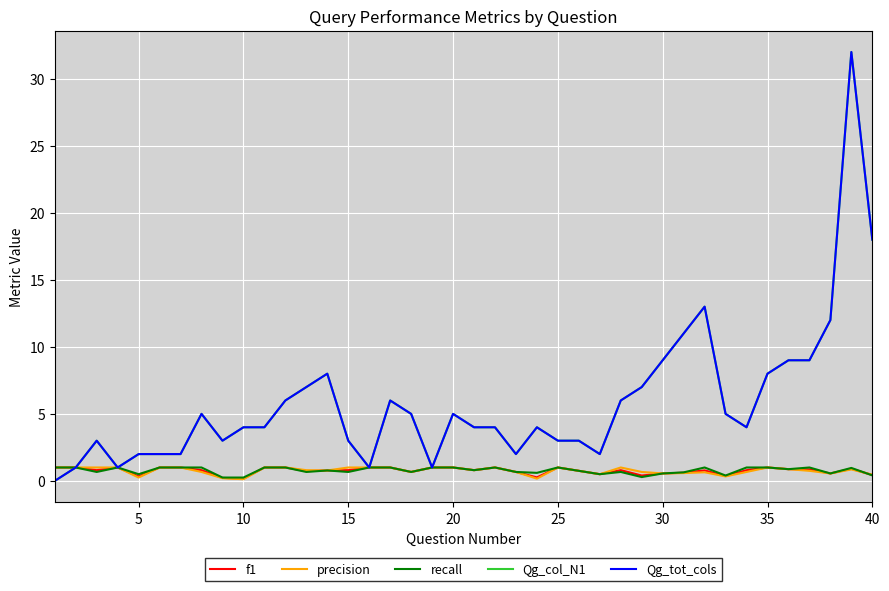

What is the average value of the precision series?

0.8